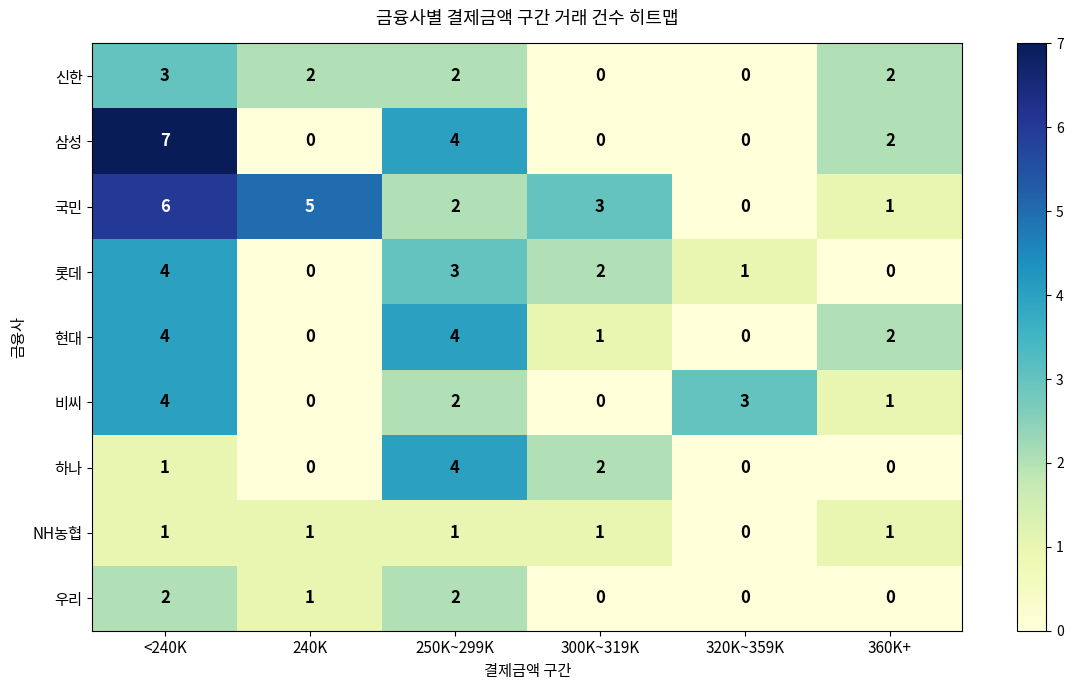

How many 하나 values are between 0 and 2?

5